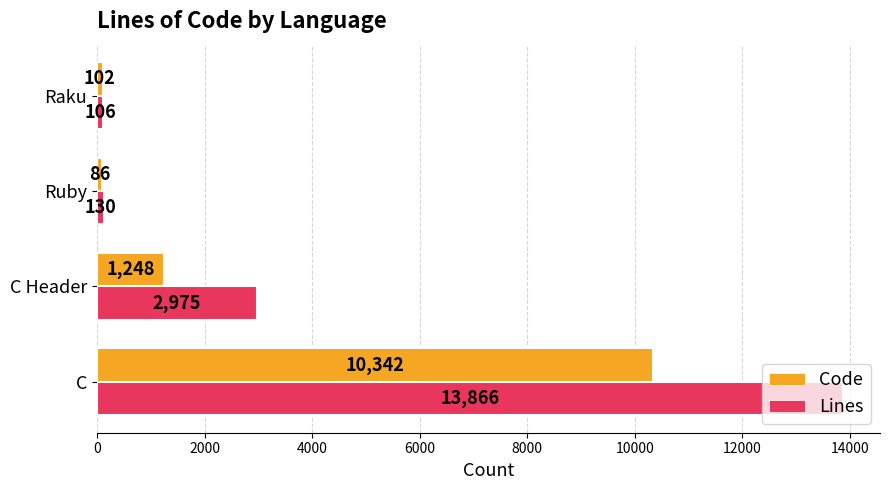

Is it true that Code equals 102 at Raku?

True